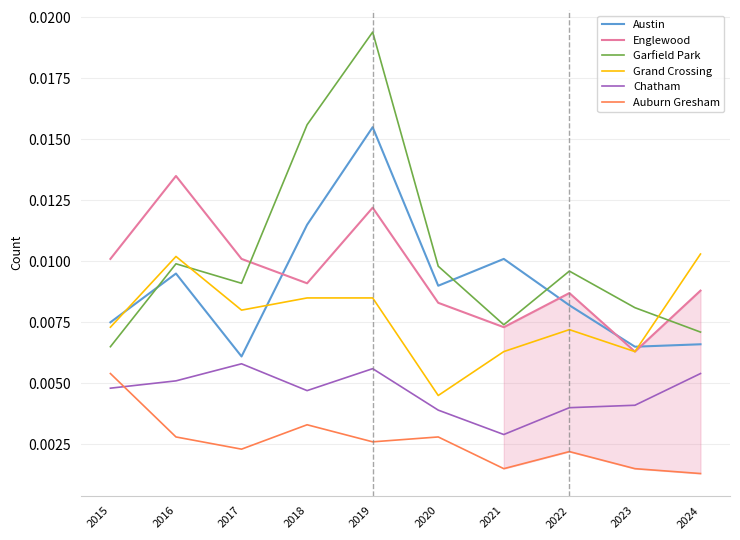

Is it true that Chatham equals 0.0 at 2023?

True